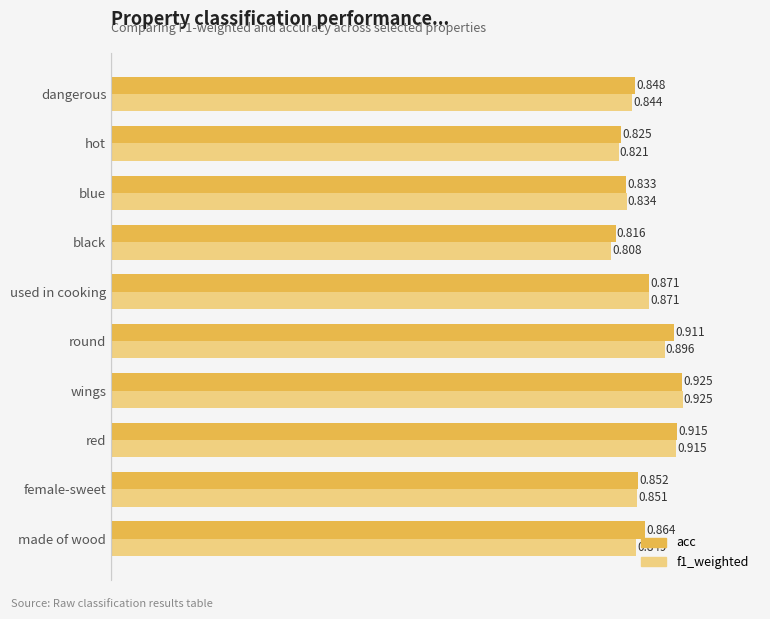

Rank the categories by acc value from lowest to highest.

black, hot, blue, dangerous, female-sweet, made of wood, used in cooking, round, red, wings